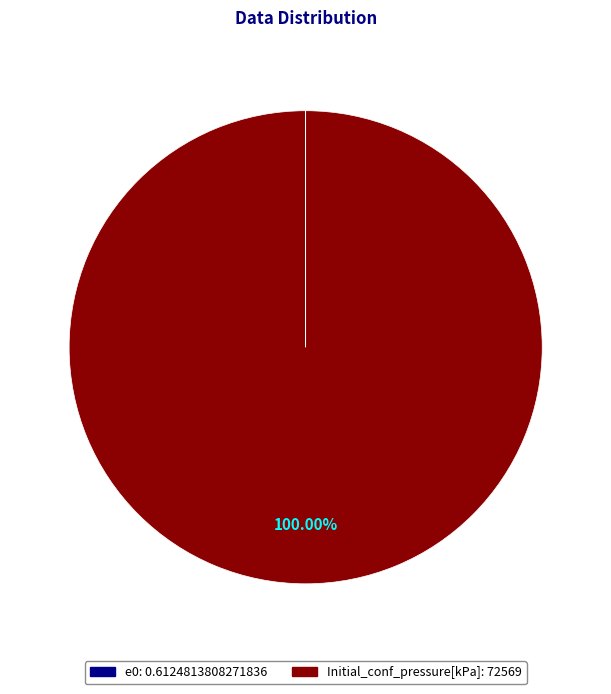

Which category has the biggest portion of the pie?

Initial_conf_pressure[kPa]